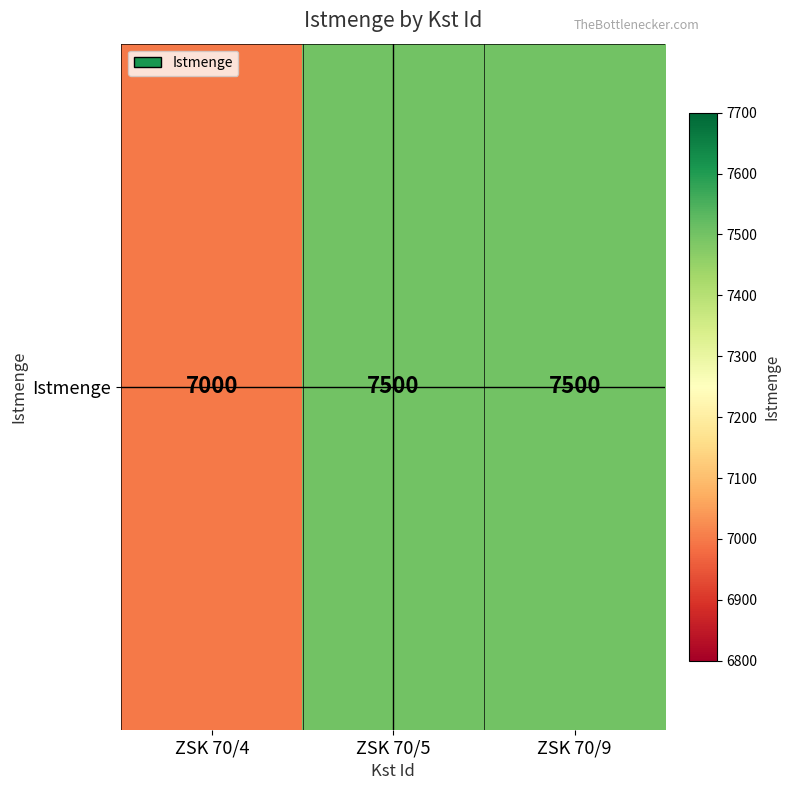

Rank the categories by value from highest to lowest.

ZSK 70/5, ZSK 70/9, ZSK 70/4